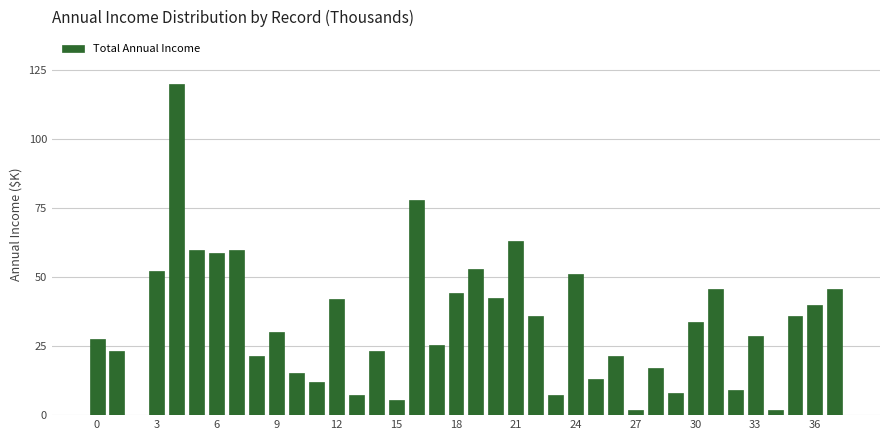

What is the greatest value displayed?

120.0